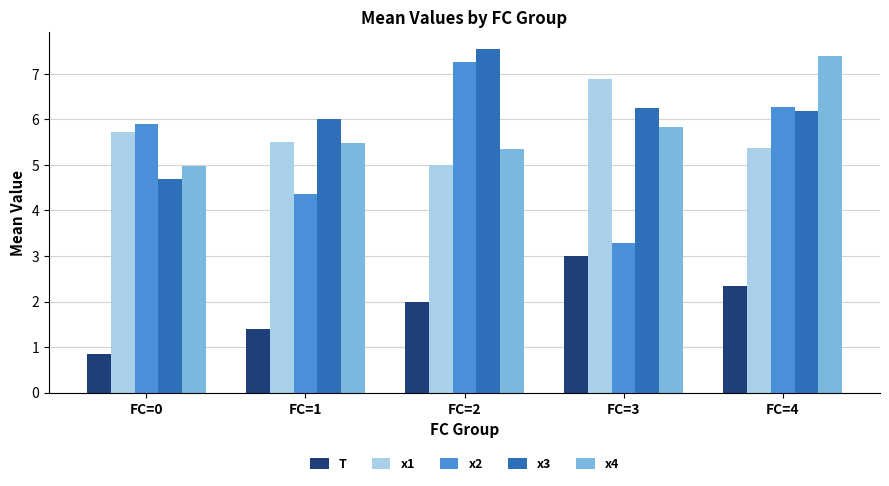

What is the difference between the second highest and minimum values in the x3 series?

1.6